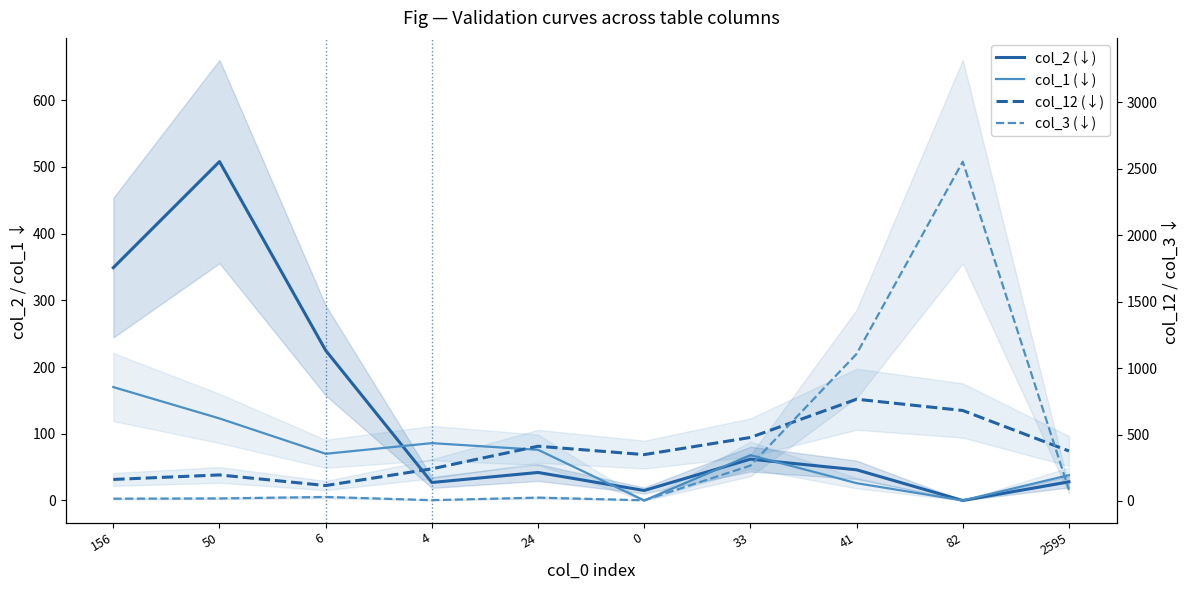

True or false: col_2 (↓) and col_3 (↓) cross at least once.

True